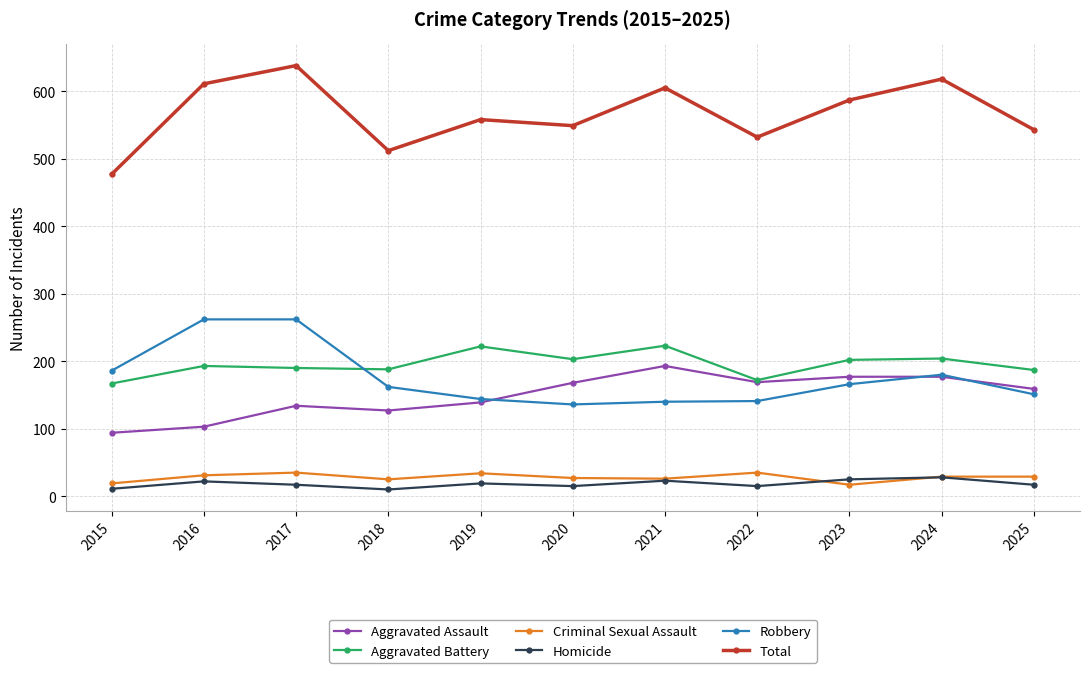

How many lines are shown in the chart?

6